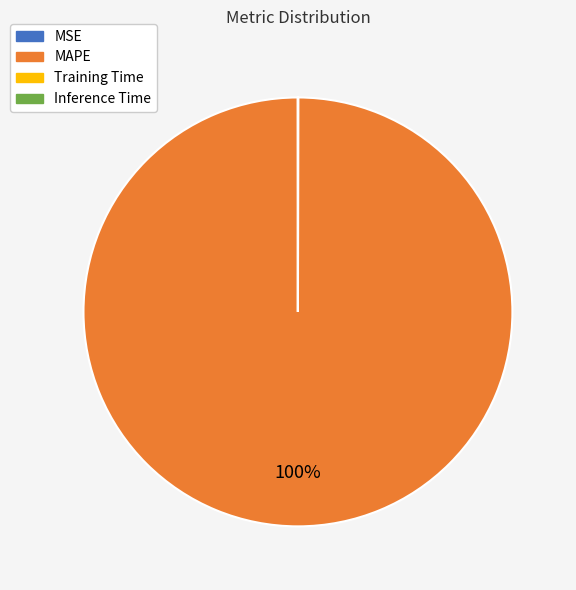

To the nearest percent, what percentage of the pie is MAPE?

100%